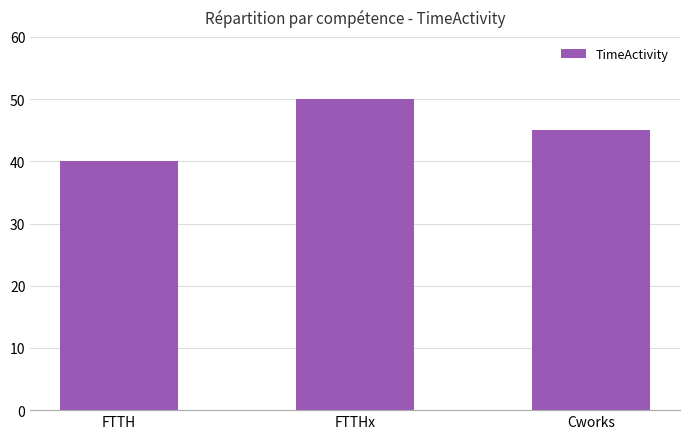

List the labels in order of value, smallest first.

FTTH, Cworks, FTTHx